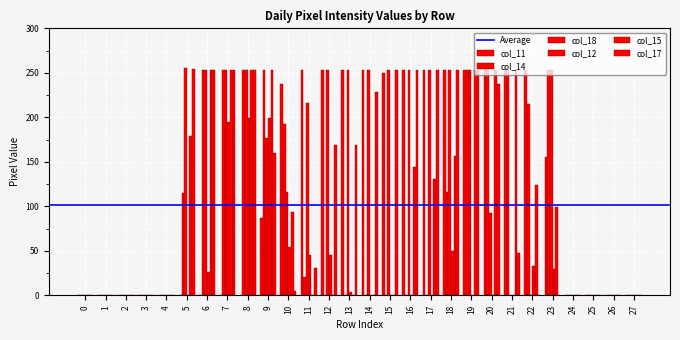

At how many categories does at least one series exceed 4?

19